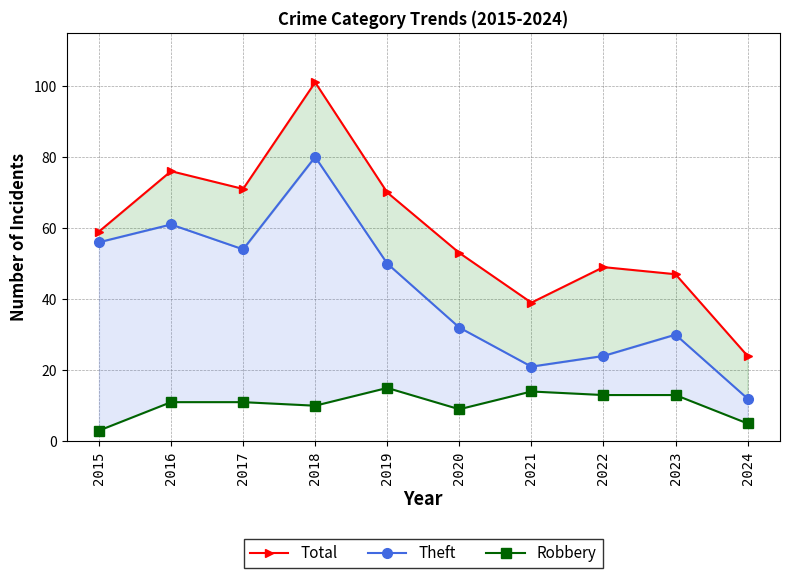

How many interior local peaks does the Robbery series have?

2